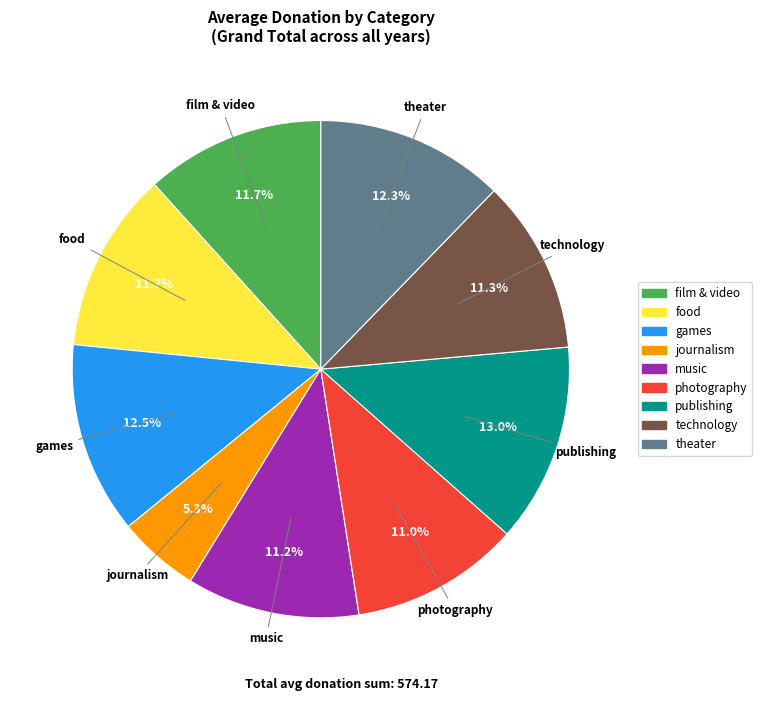

Between theater and photography, which is larger?

theater